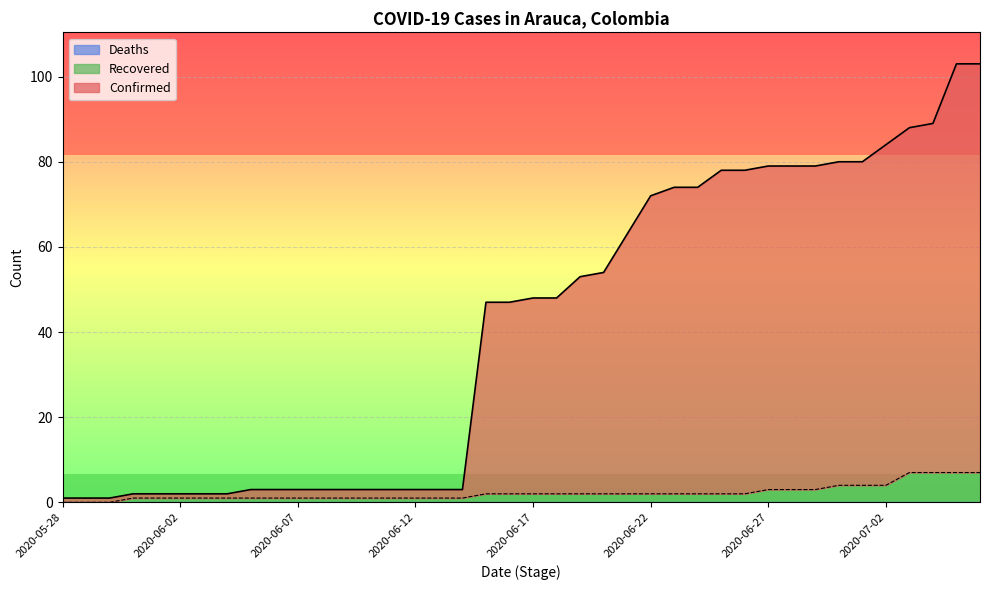

What is the average value of the Recovered series?

2